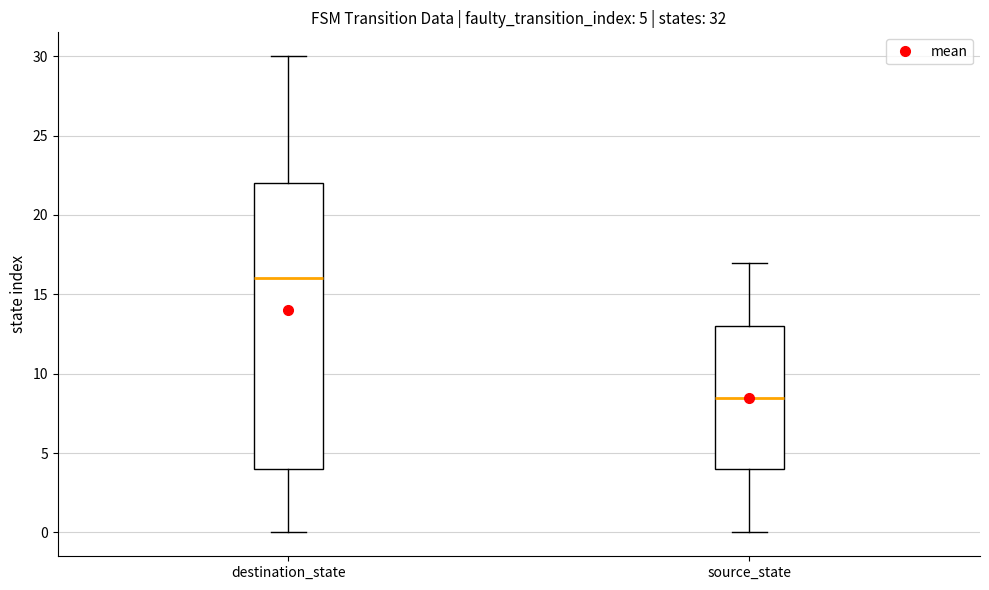

Comparing the boxes themselves (not the whiskers), which one is the tallest?

destination_state